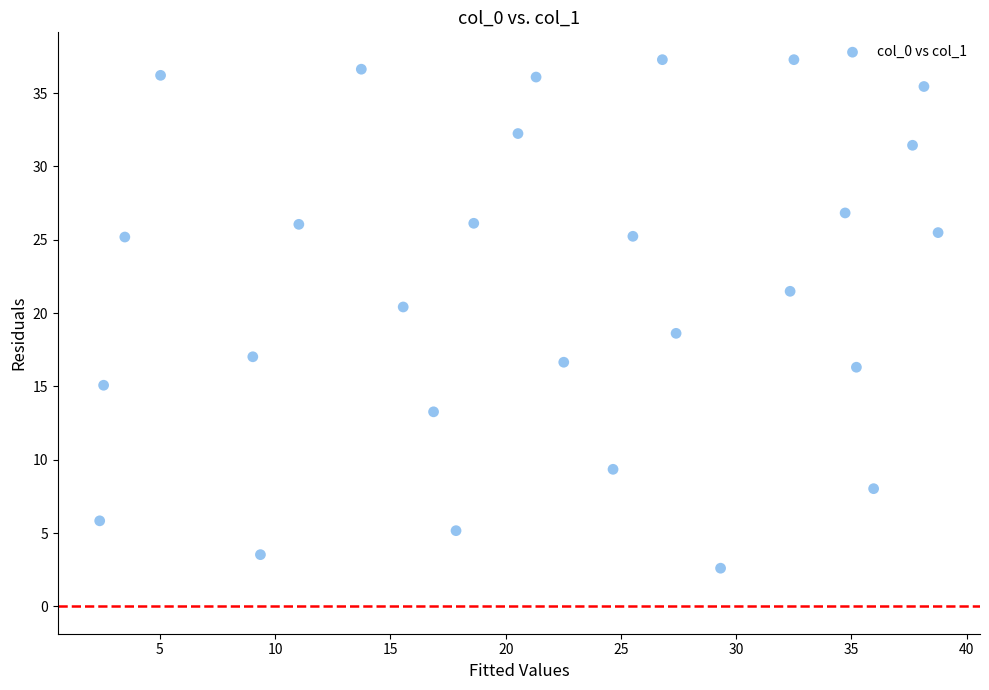

What is the range of Y values (max minus min)?

34.7